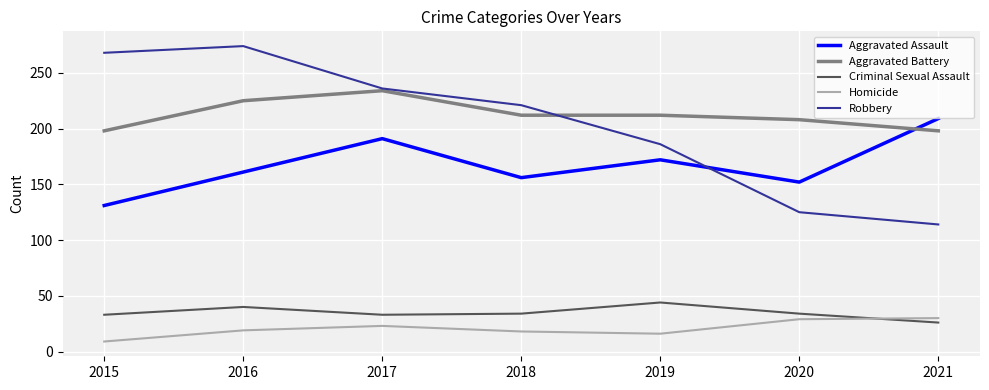

Is it true that Aggravated Assault equals 156 at 2018?

True